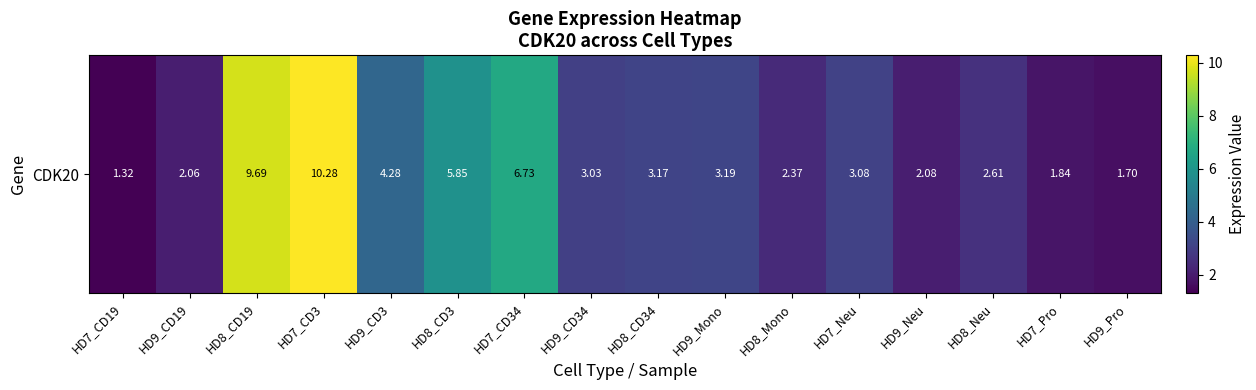

Is it true that the value at HD7_Neu is 4.5?

False